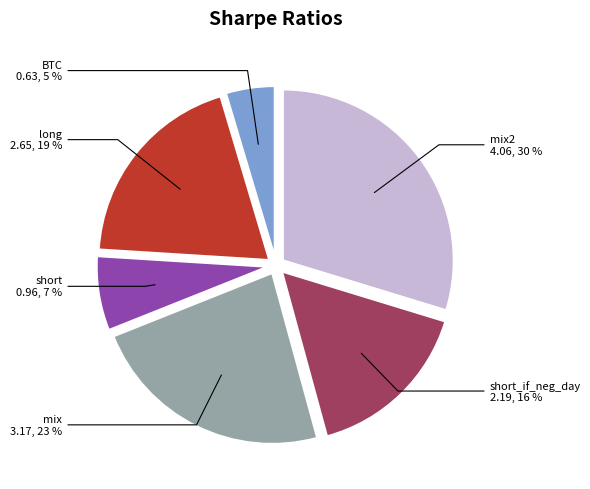

To the nearest percent, what is the combined percentage of mix and mix2?

53%